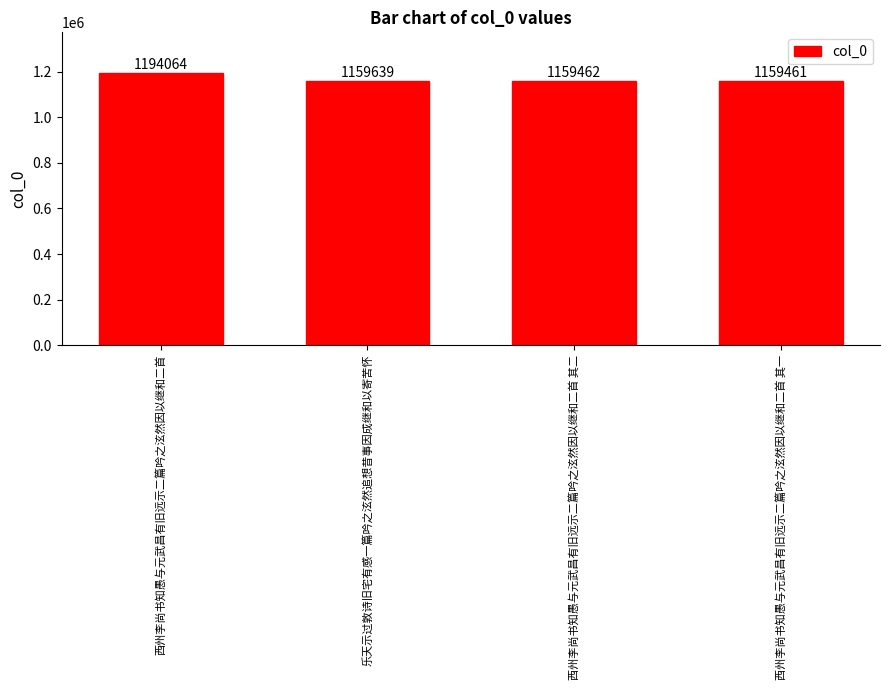

Which has a higher value, 乐天示过敦诗旧宅有感一篇吟之泫然追想昔事因成继和以寄苦怀 or 西州李尚书知愚与元武昌有旧远示二篇吟之泫然因以继和二首 其二?

乐天示过敦诗旧宅有感一篇吟之泫然追想昔事因成继和以寄苦怀